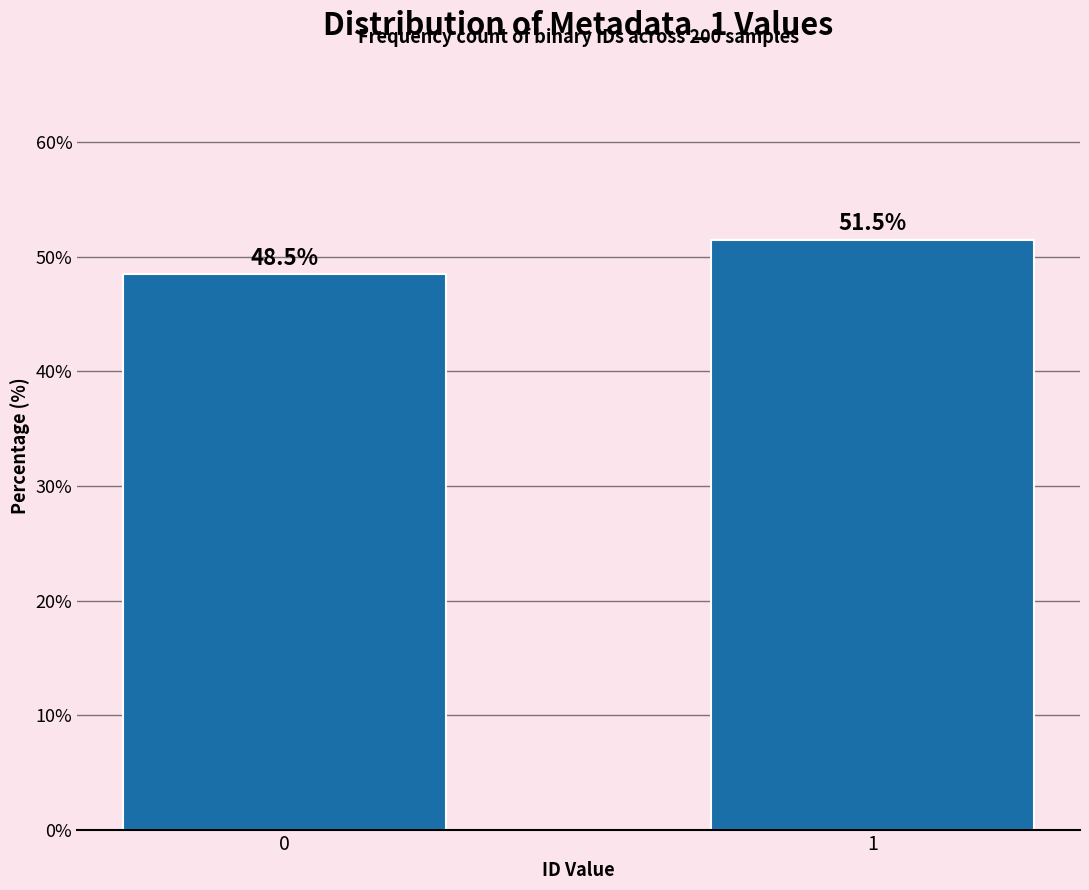

Reading left to right, list all the values displayed in this chart.

48.5	51.5